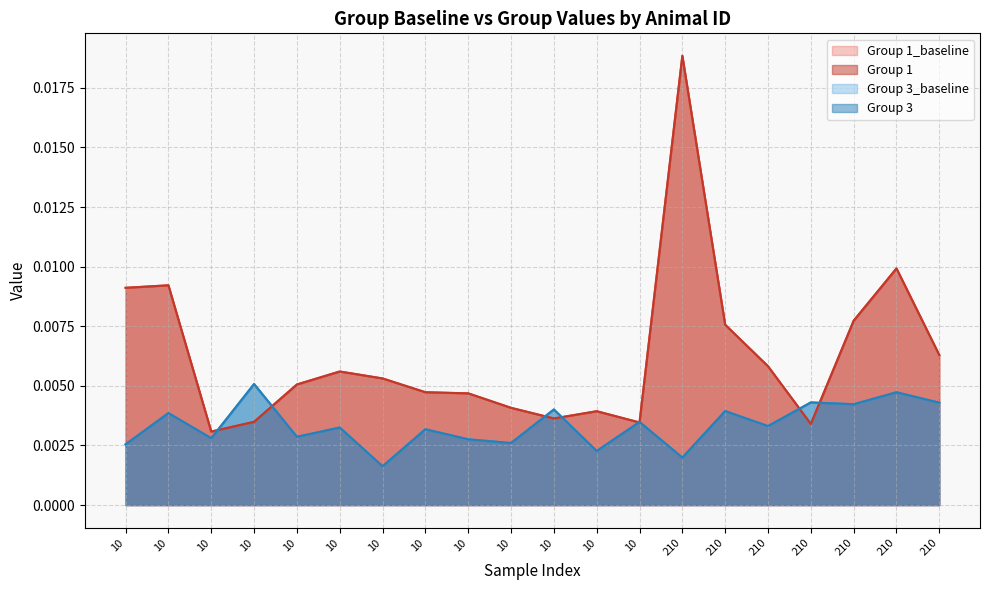

Rank the series by their maximum value, from highest to lowest.

Group 1_baseline, Group 1, Group 3_baseline, Group 3